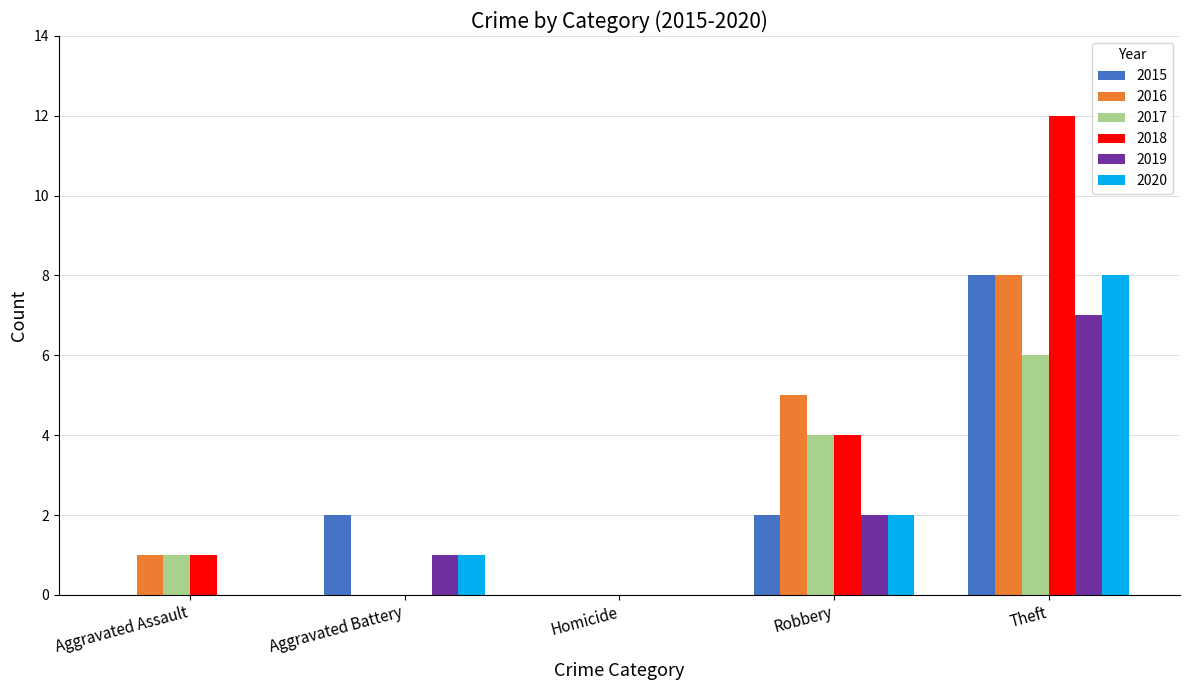

Is it true that 2019 equals 2 at Theft?

False